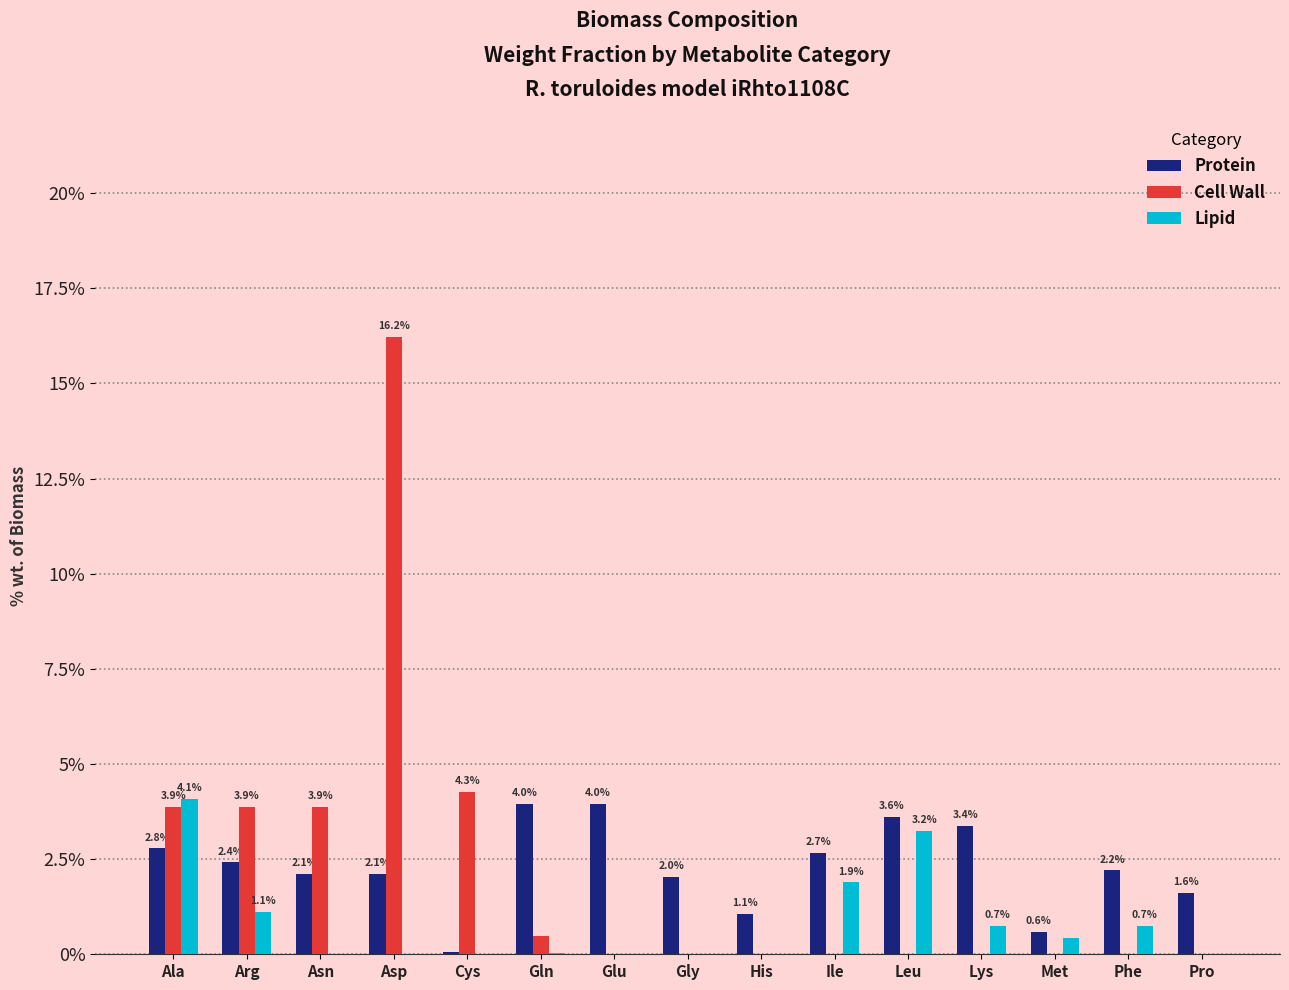

Where does the Protein series first go above 2?

Ala